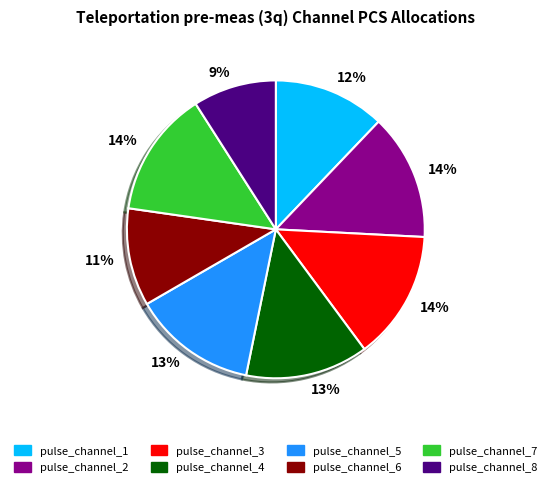

Is it true that pulse_channel_3 is 26% of the pie?

False